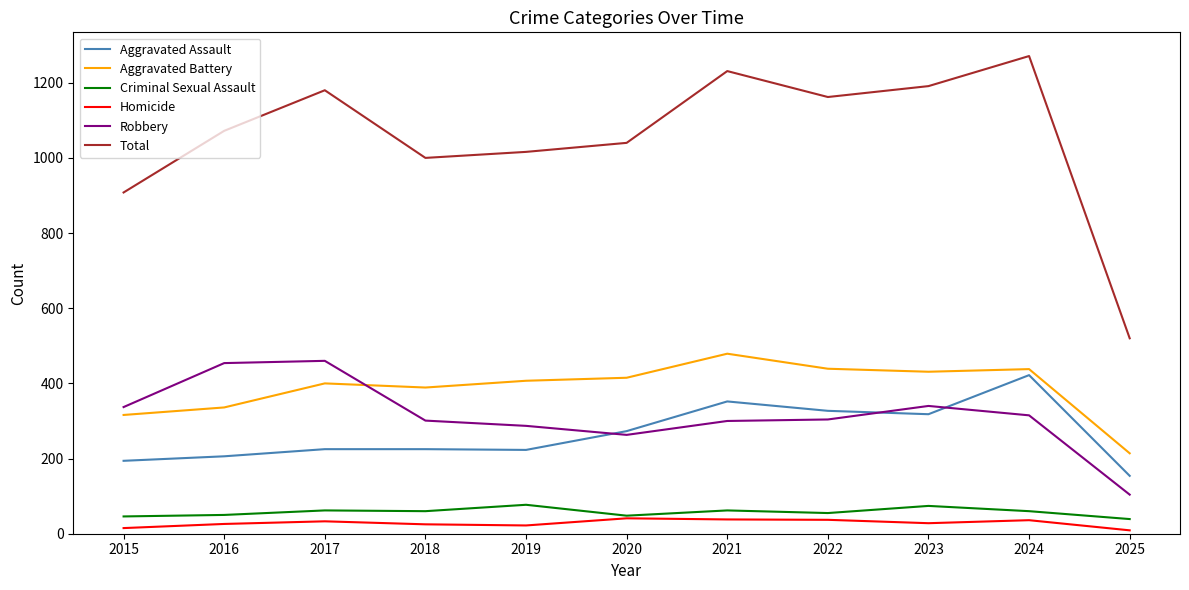

List the series in order of their peak value, lowest first.

Homicide, Criminal Sexual Assault, Aggravated Assault, Robbery, Aggravated Battery, Total